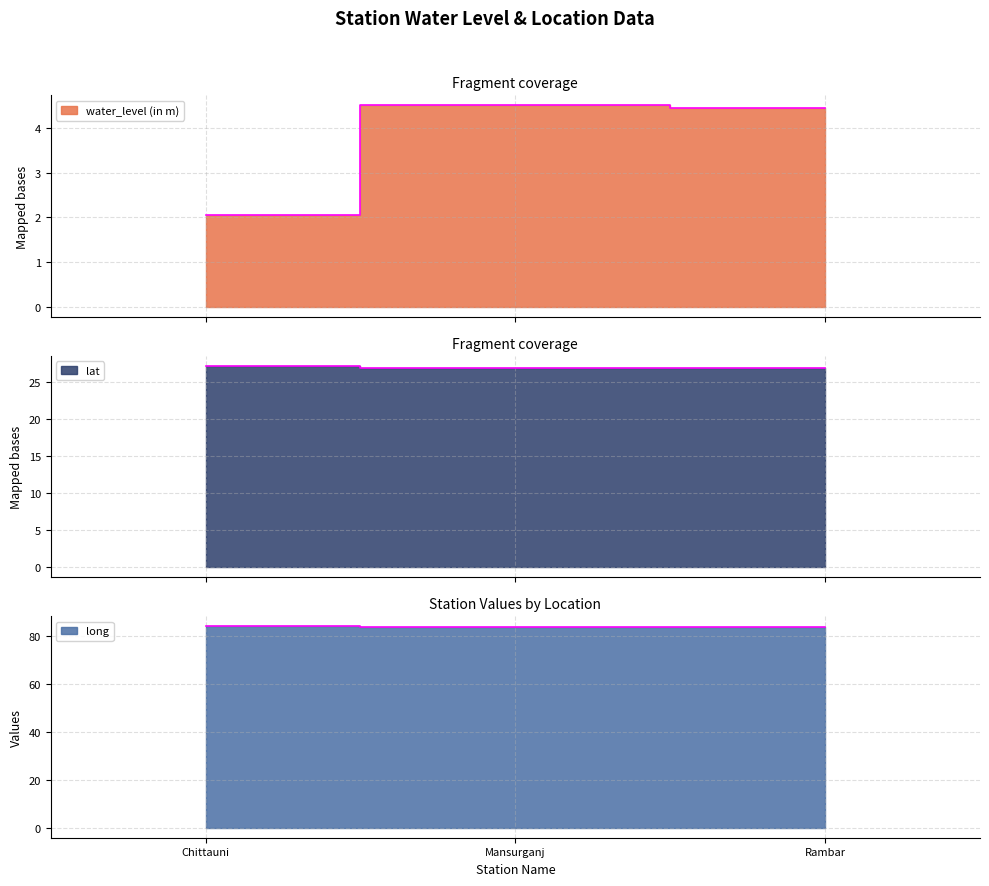

What are all the series names shown in the legend?

water_level (in m), lat, long